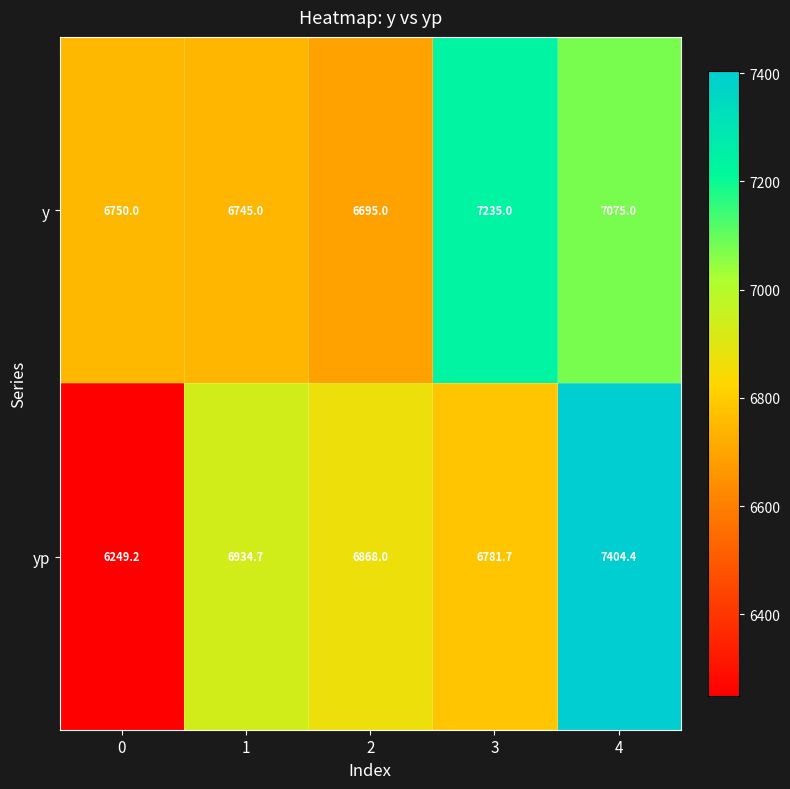

The y series shows 6695.0 at 2. True or false?

True